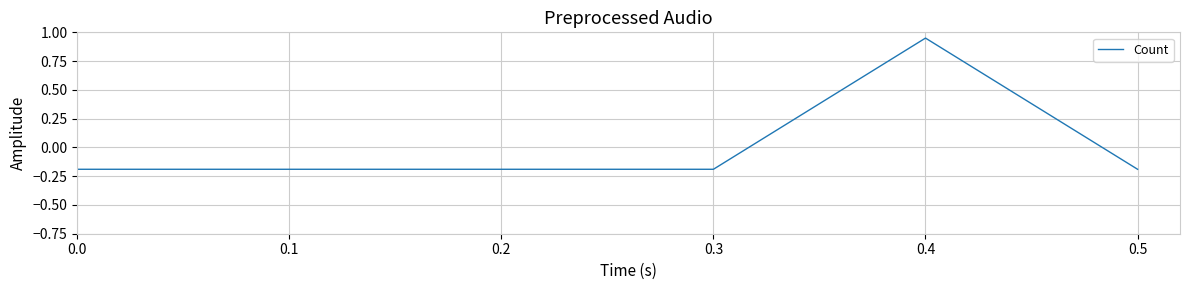

Which category has the highest value across all series?

0.4